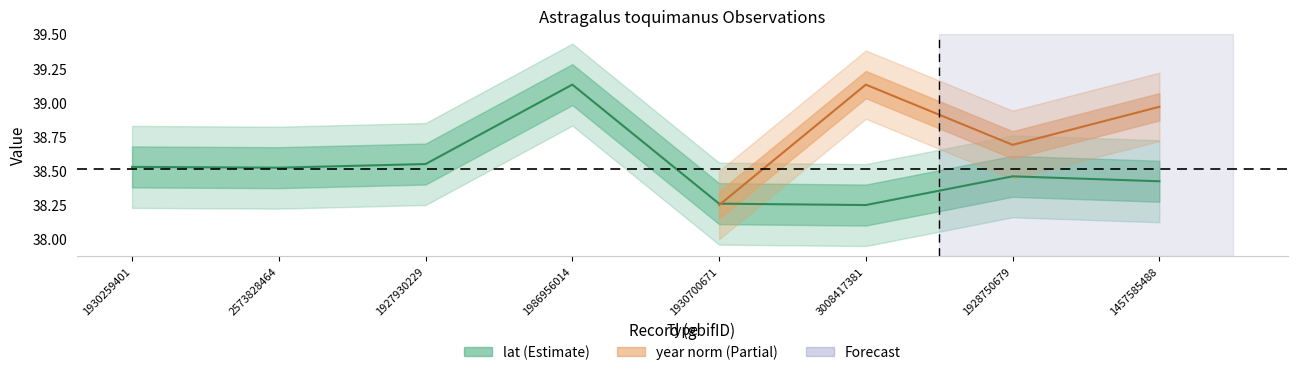

What is the difference between the values at 1457585488 and 2573828464?

0.1